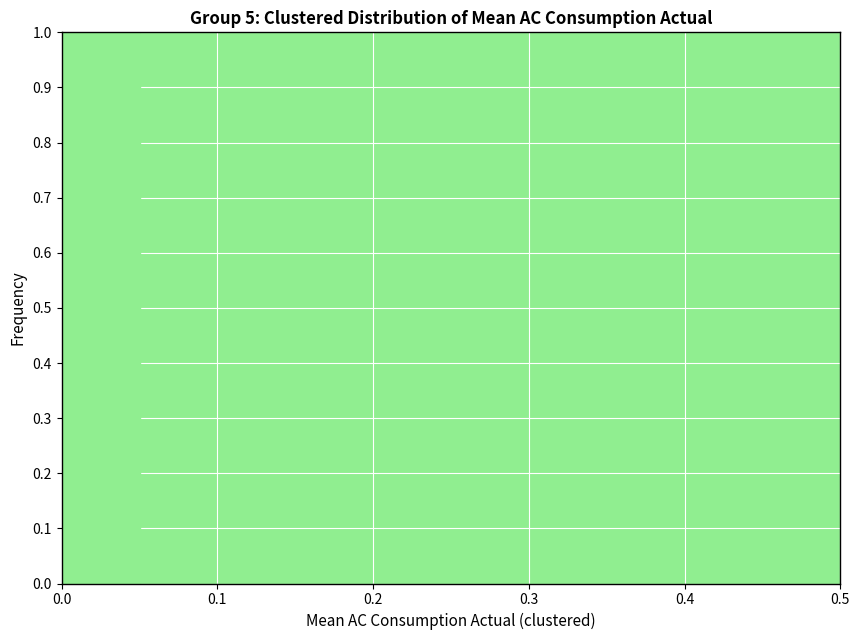

How tall is the bar that spans 0.00 to 0.05 on the x-axis? The values are not printed on the chart, so give them approximately, as read against the axis.

1